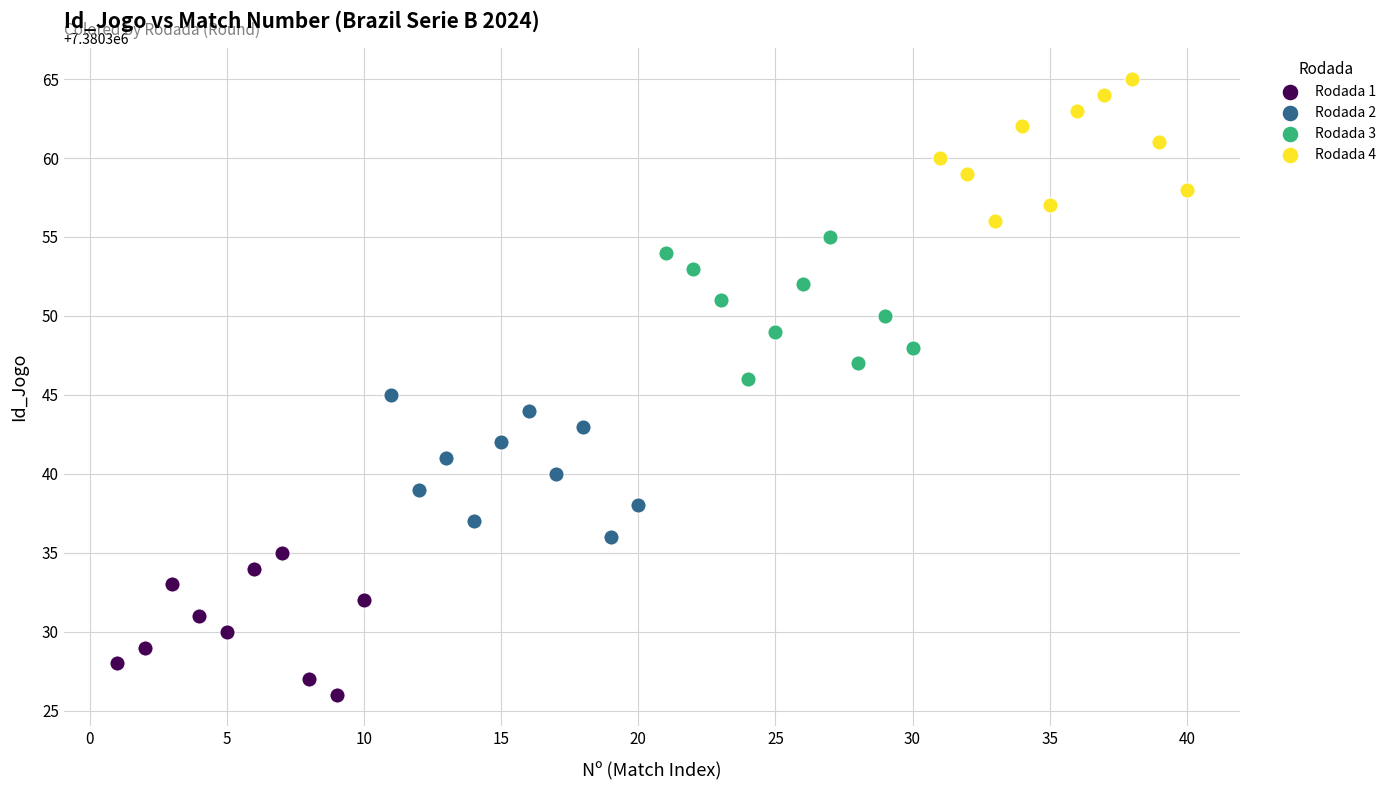

Which series contains the highest Y value?

Rodada 4